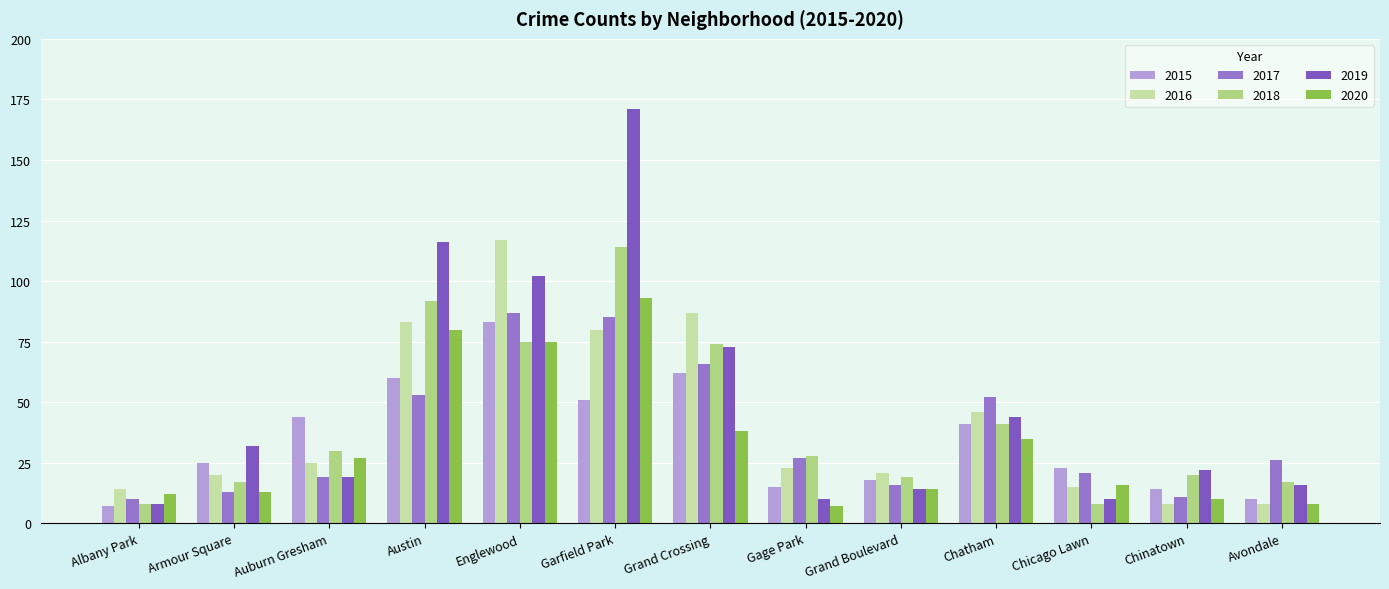

At how many categories does at least one series exceed 46?

5